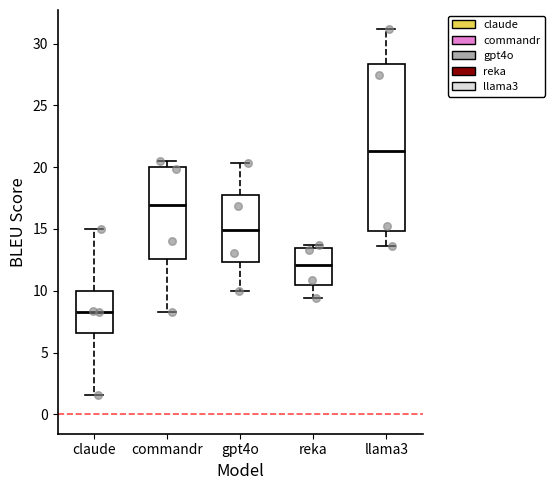

Where does the median line of the box for claude sit on the y-axis? The values are not printed on the chart, so give them approximately, as read against the axis.

8.5